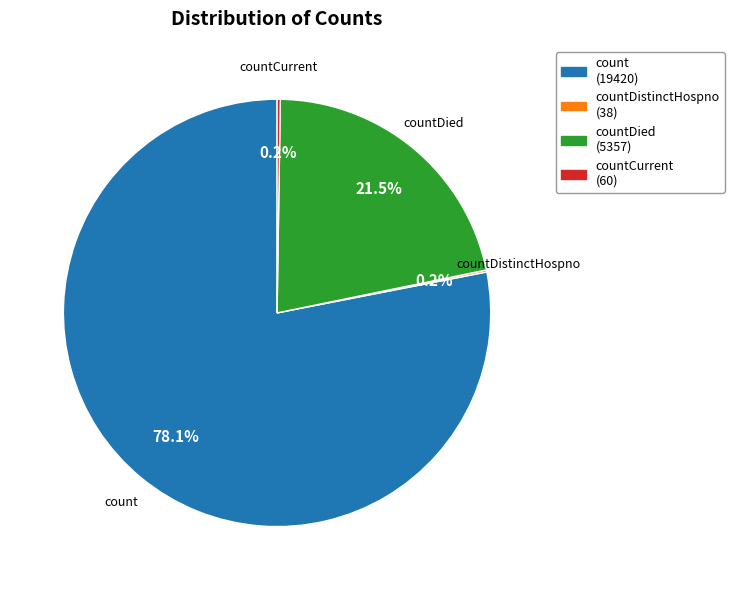

To the nearest percent, what is the average slice percentage?

25%